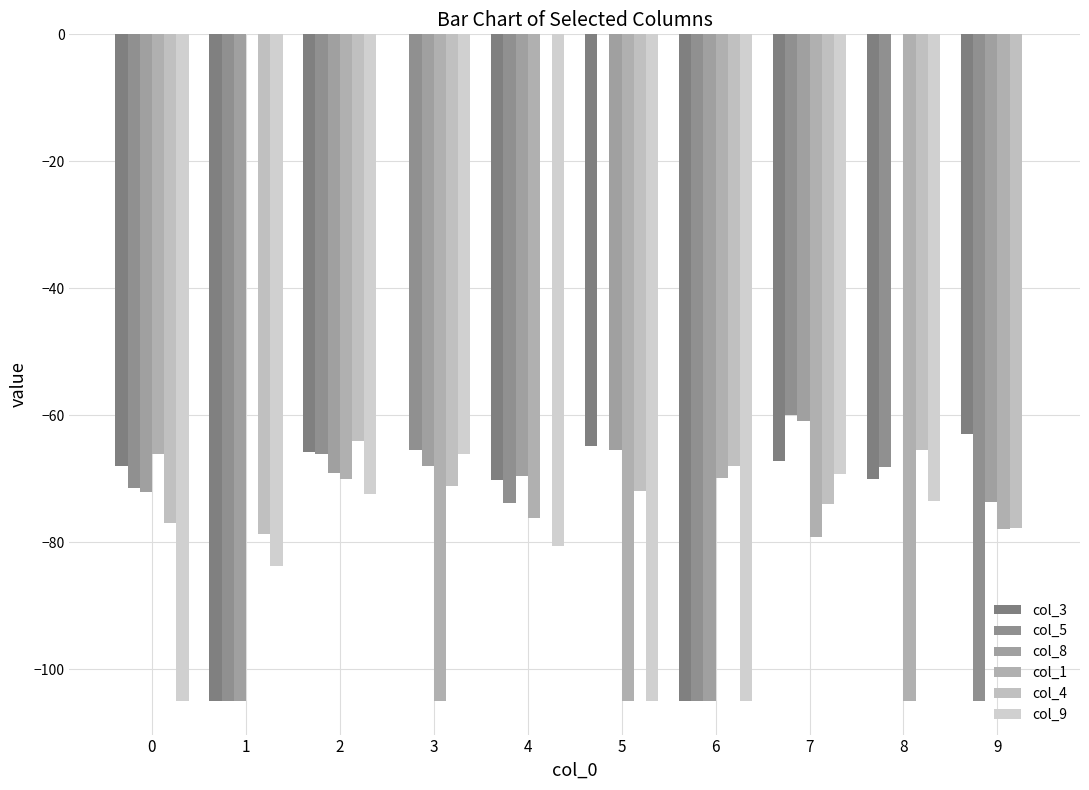

What are all the series names shown in the legend?

col_3, col_5, col_8, col_1, col_4, col_9